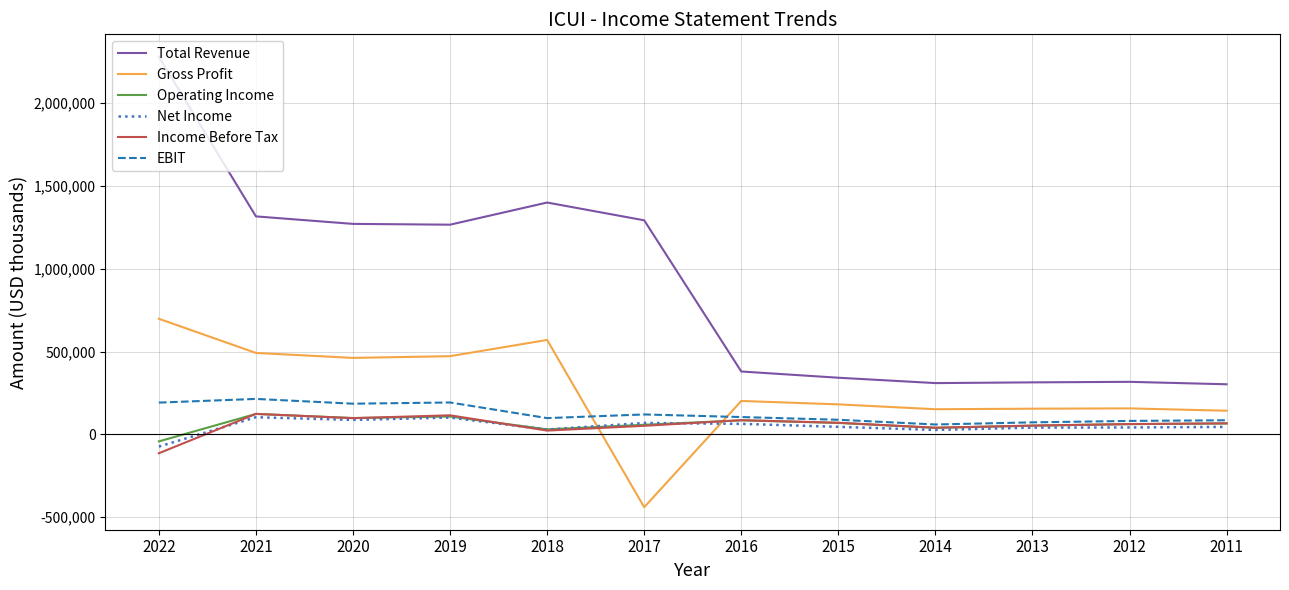

At how many categories does at least one series exceed 1737145?

1